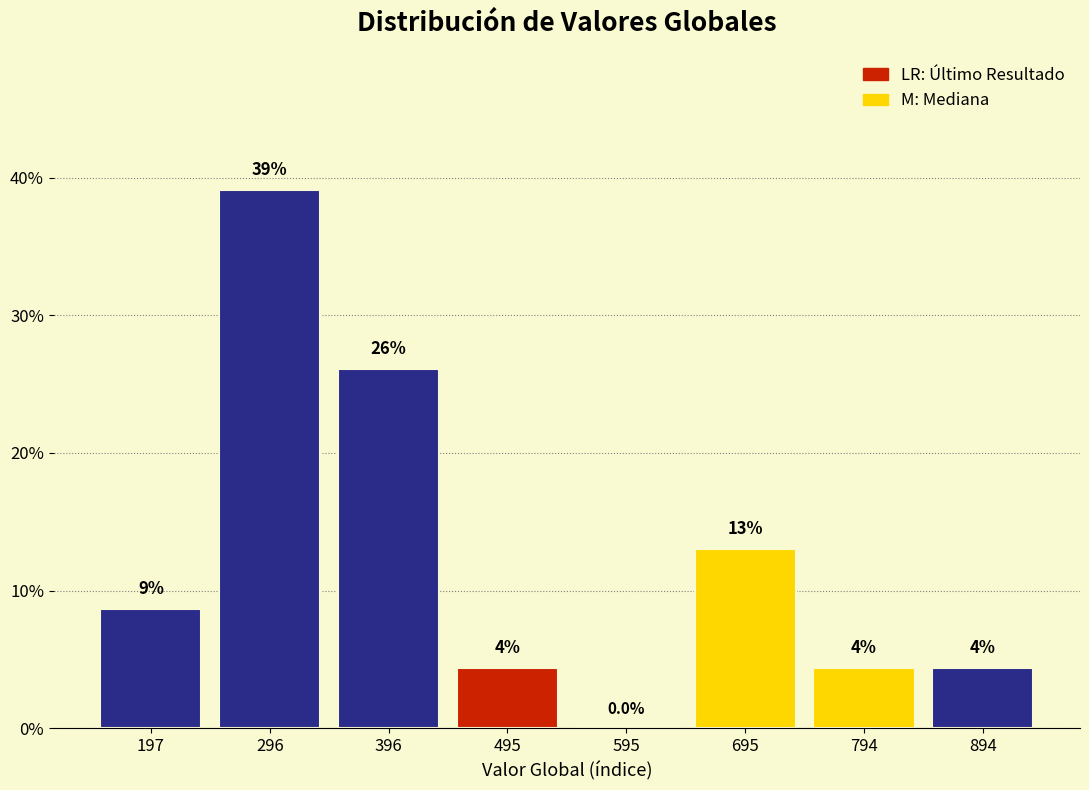

What is the greatest value displayed?

39.1